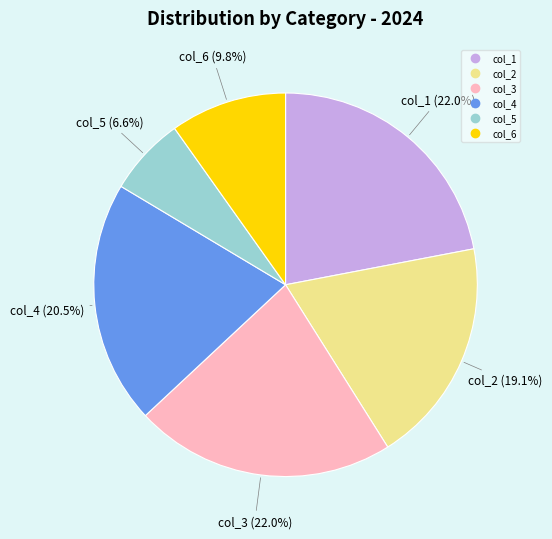

What portion of the pie excludes col_5?

93.4%